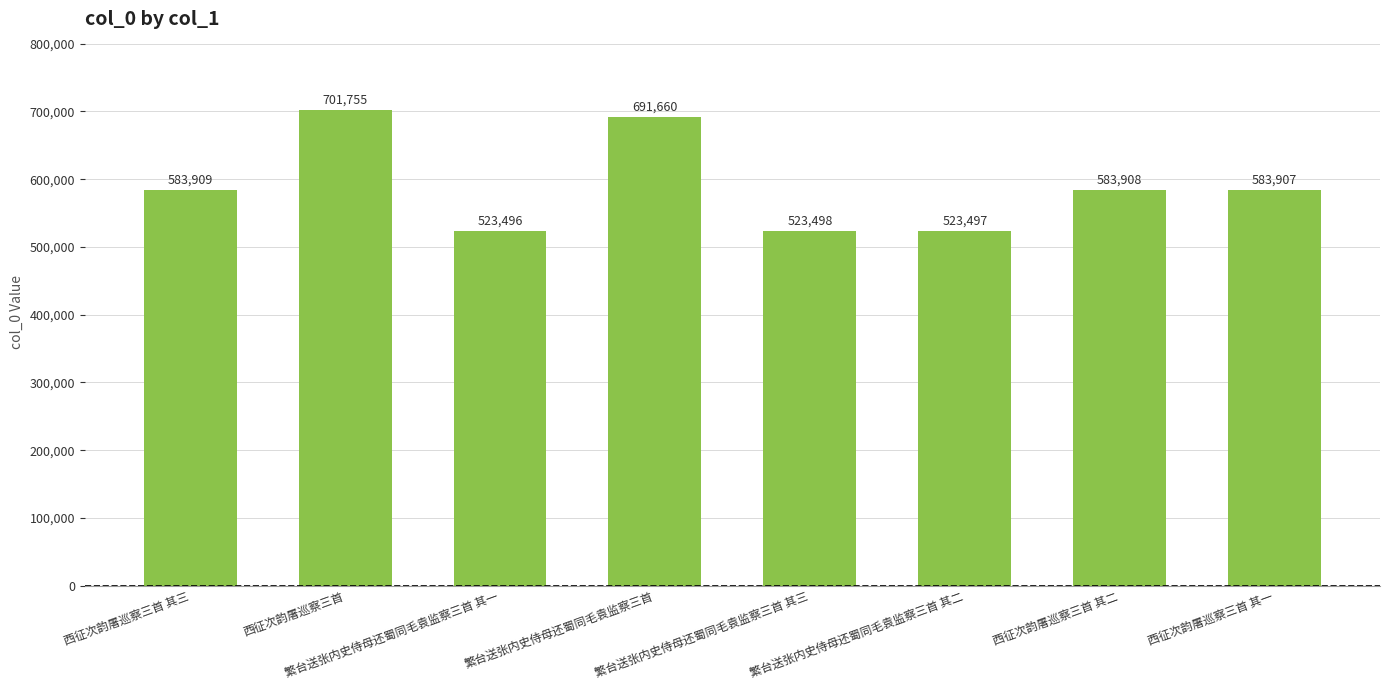

How many values are below 583908?

4